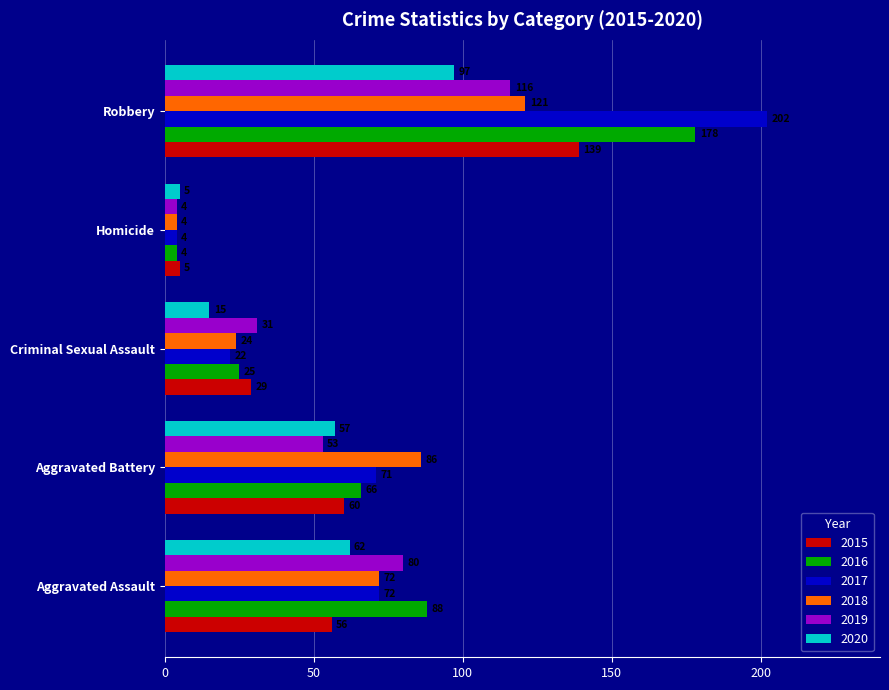

At which category does the chart reach its minimum across all series?

Homicide